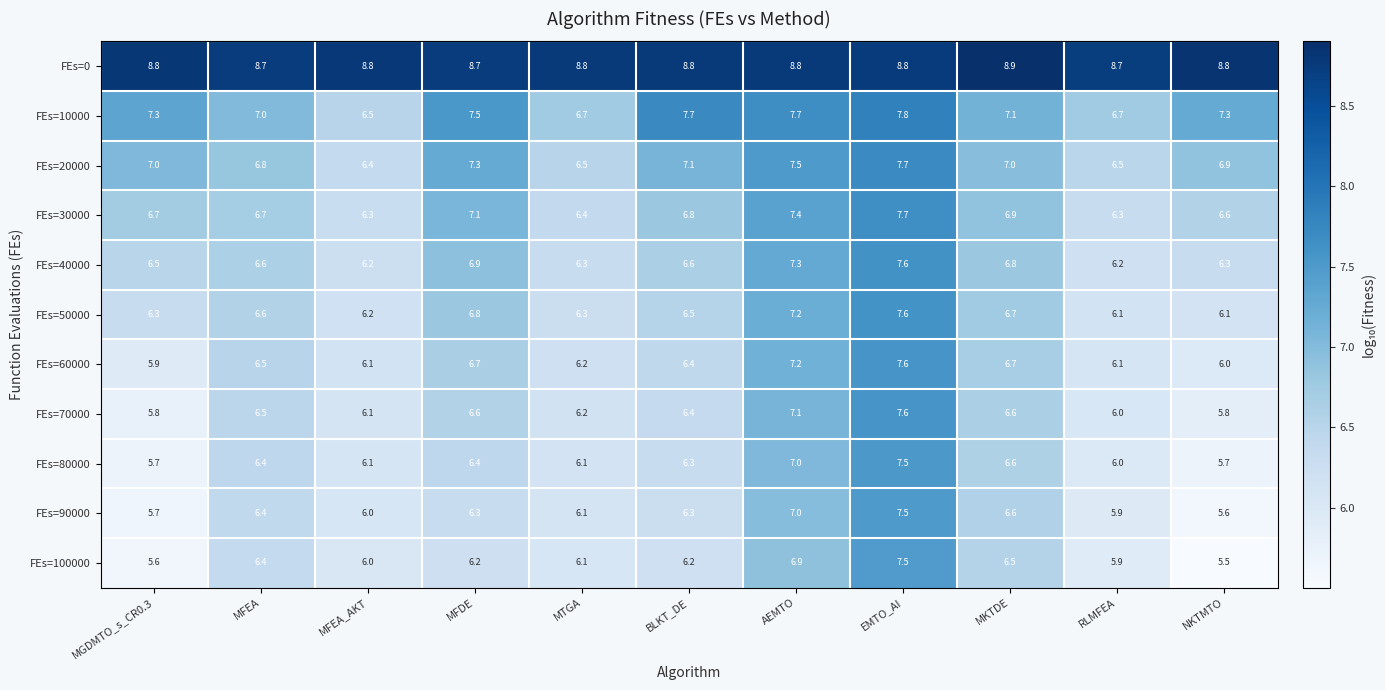

What is the sum of the FEs=40000 values at MFEA and NKTMTO?

12.9